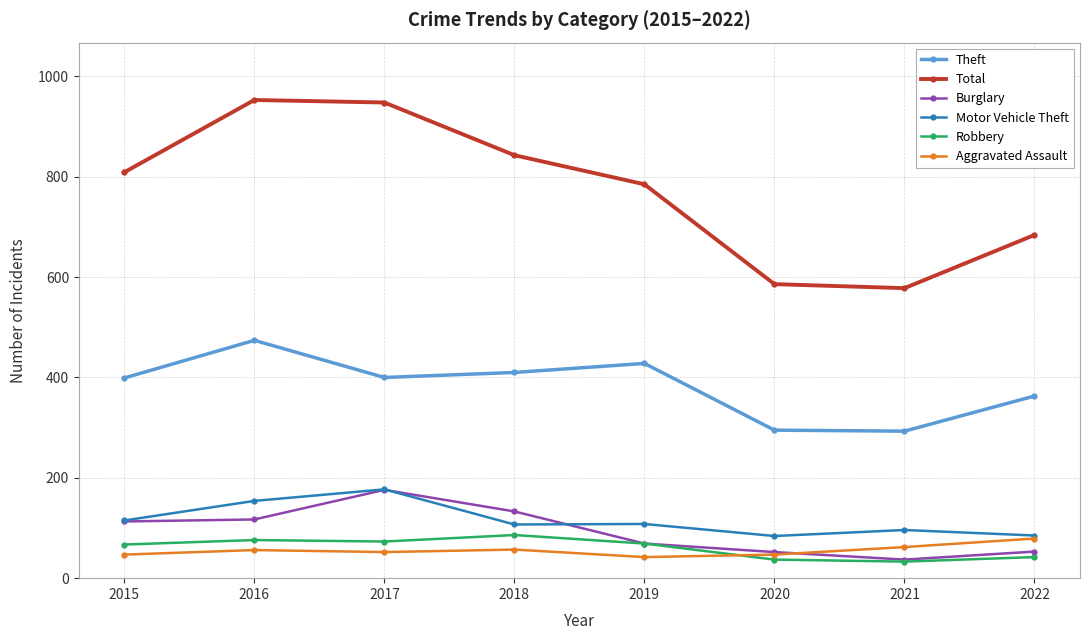

True or false: Theft has more than 0 interior local peaks.

True